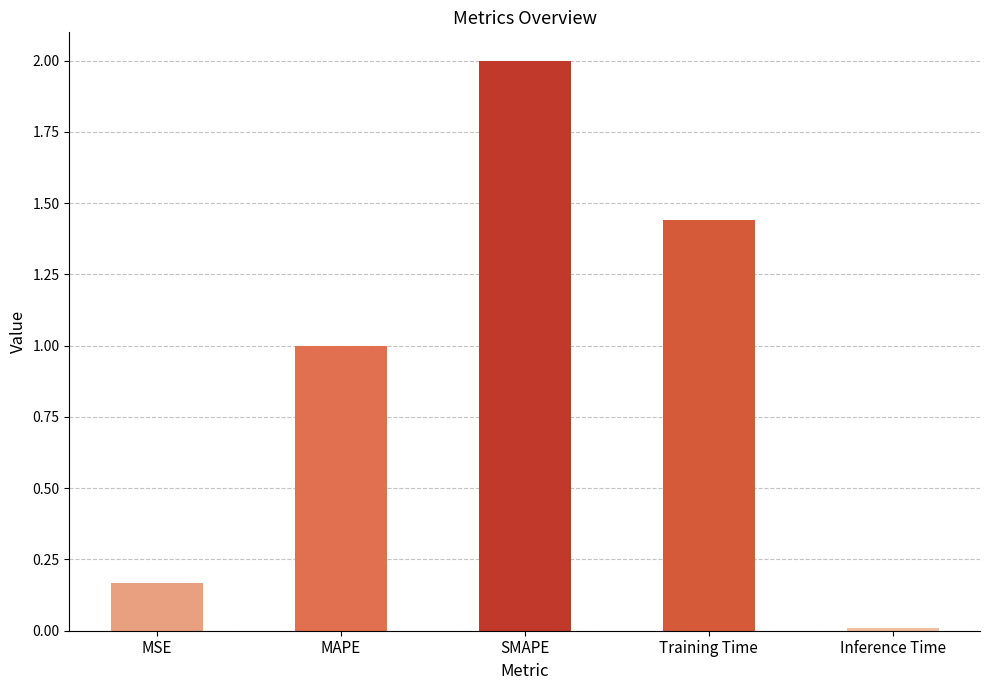

What is the maximum value shown in the chart?

2.0